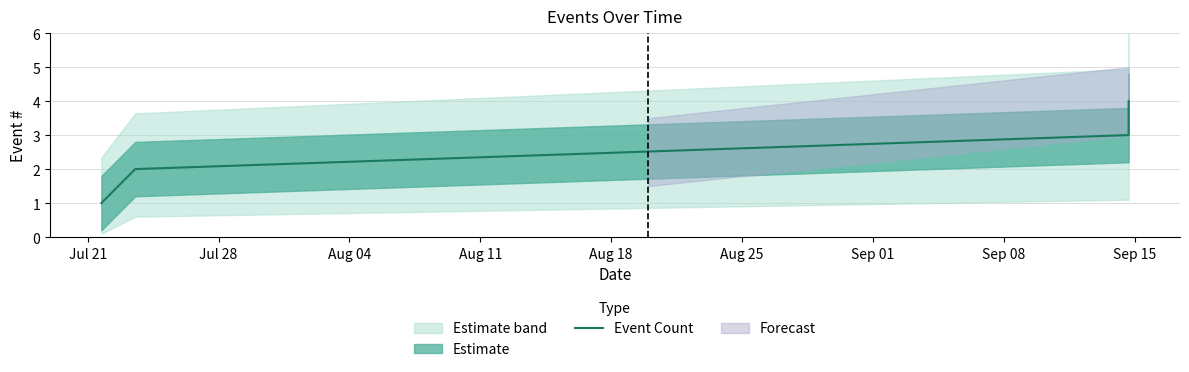

True or false: Event Count has more than 2 interior local peaks.

False